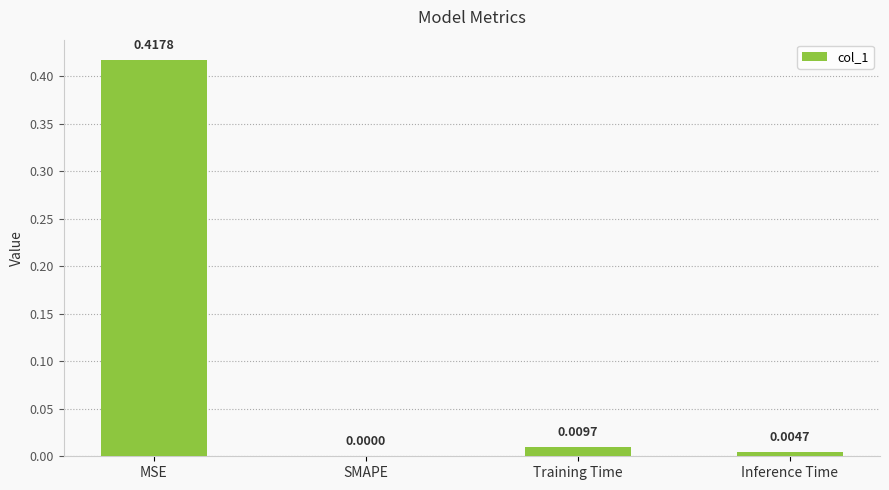

Between SMAPE and Training Time, which is larger?

Training Time